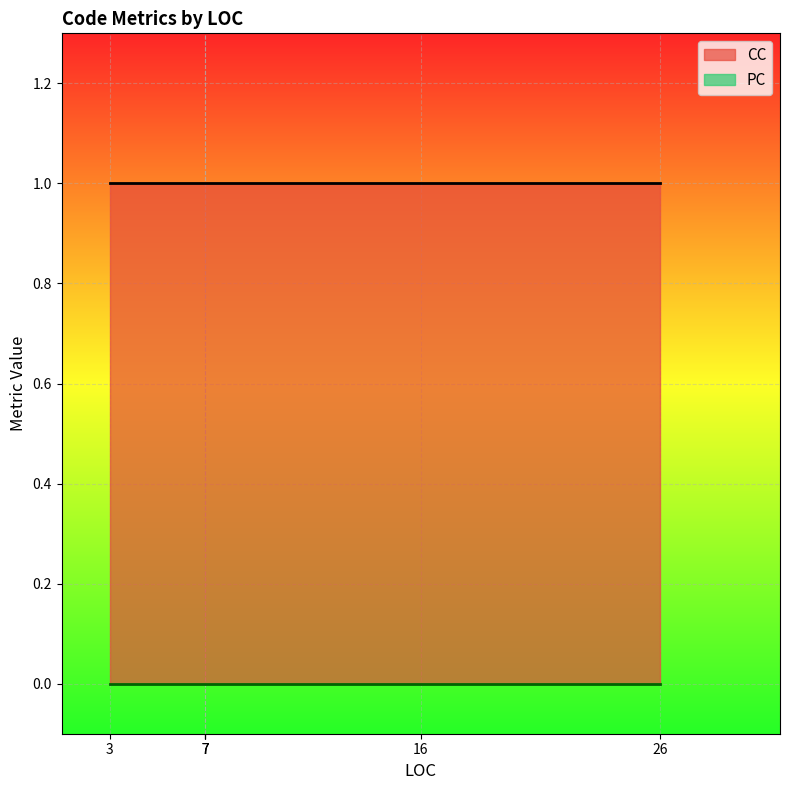

The value of CC at 16 is 0. True or false?

False